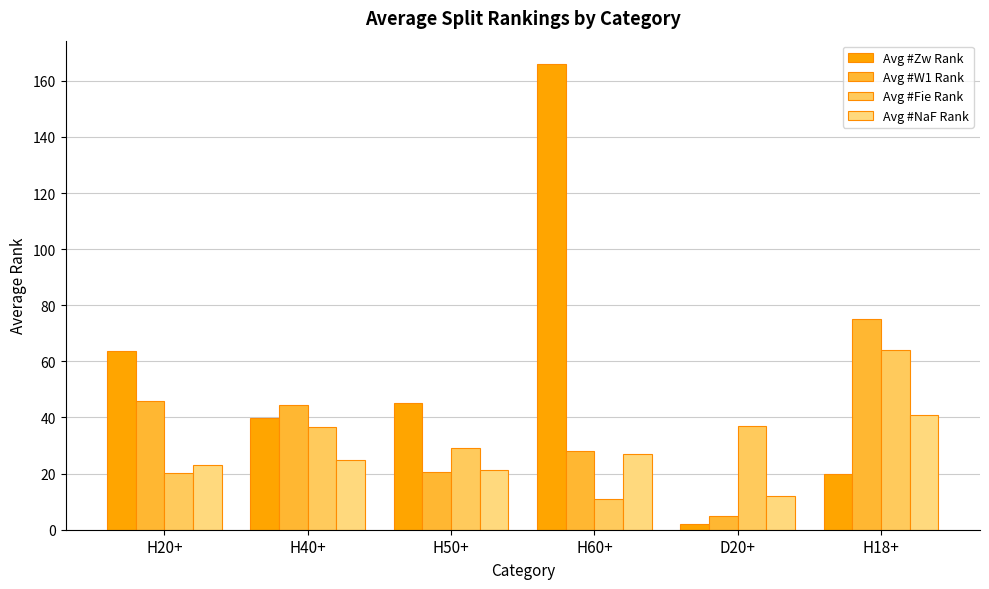

Is the value of Avg #Zw Rank at H50+ greater than the value of Avg #NaF Rank at H40+?

Yes